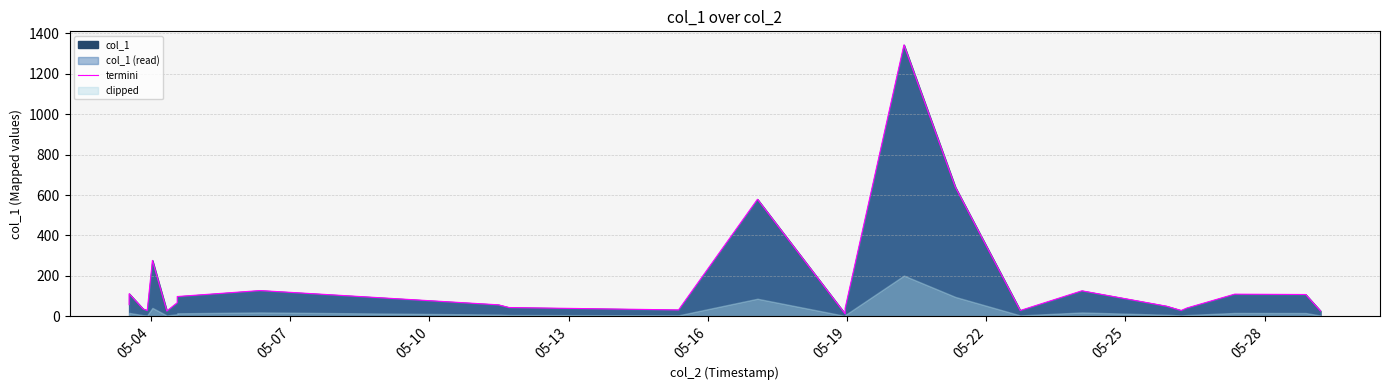

What is the label of the 19th point from the right?

05-22